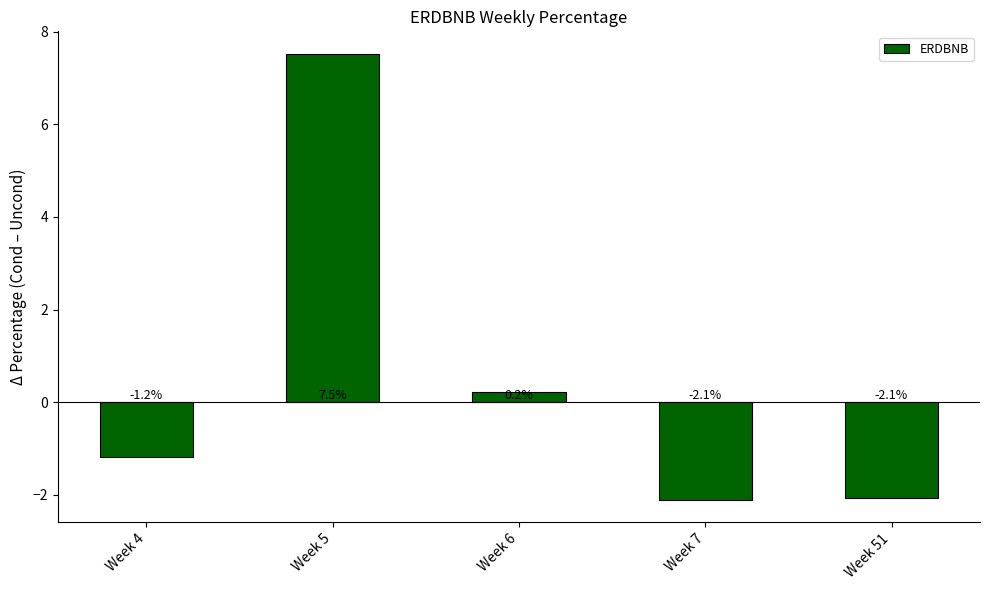

What is the difference between the second highest and minimum values?

2.3